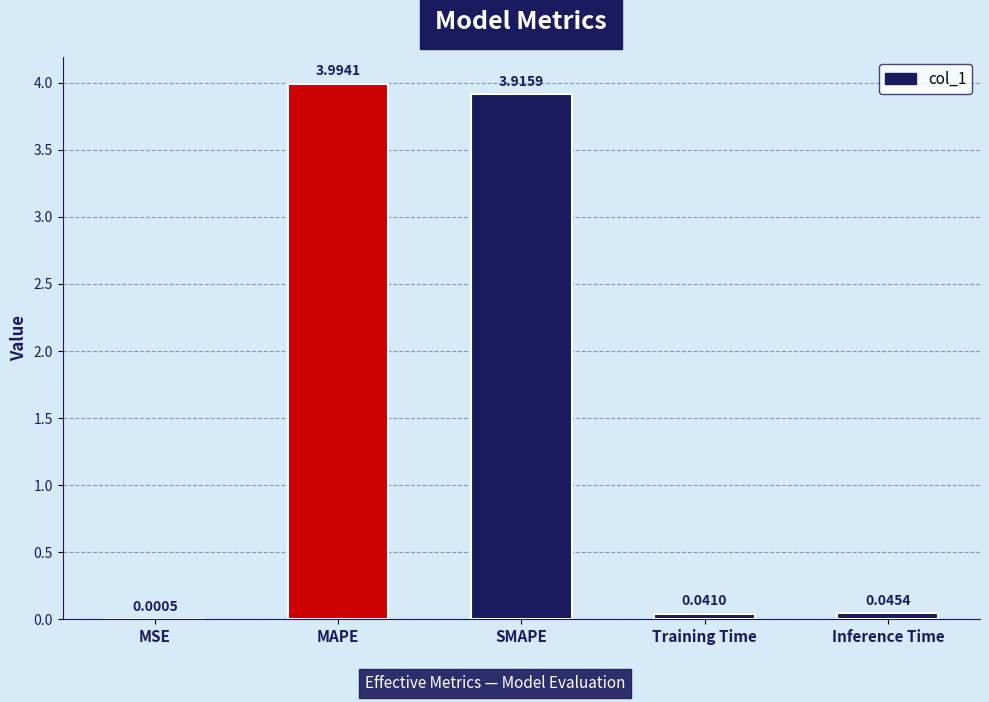

Which has a higher value, Inference Time or Training Time?

Inference Time